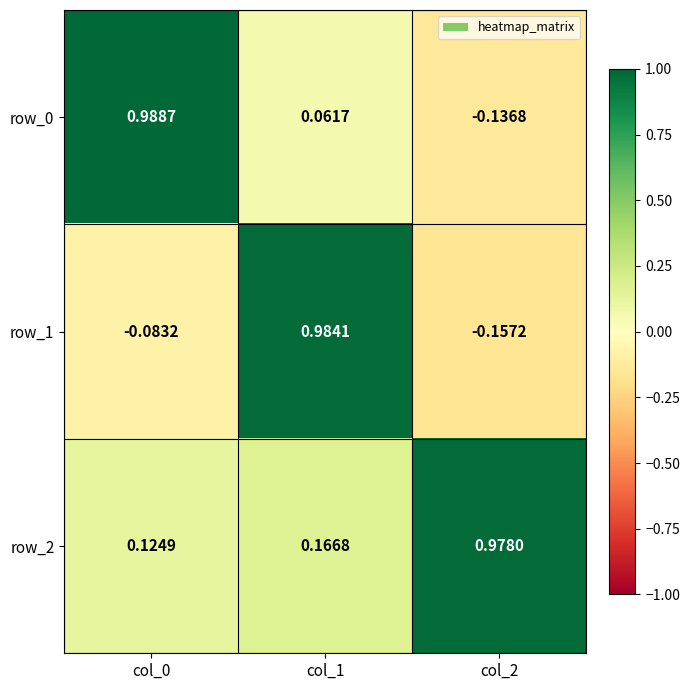

What is the difference between the row_2 values at col_2 and col_1?

0.8